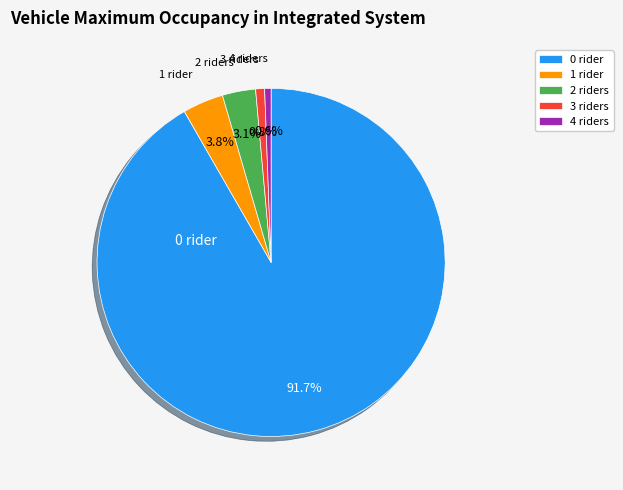

Count the number of slices in the pie.

5